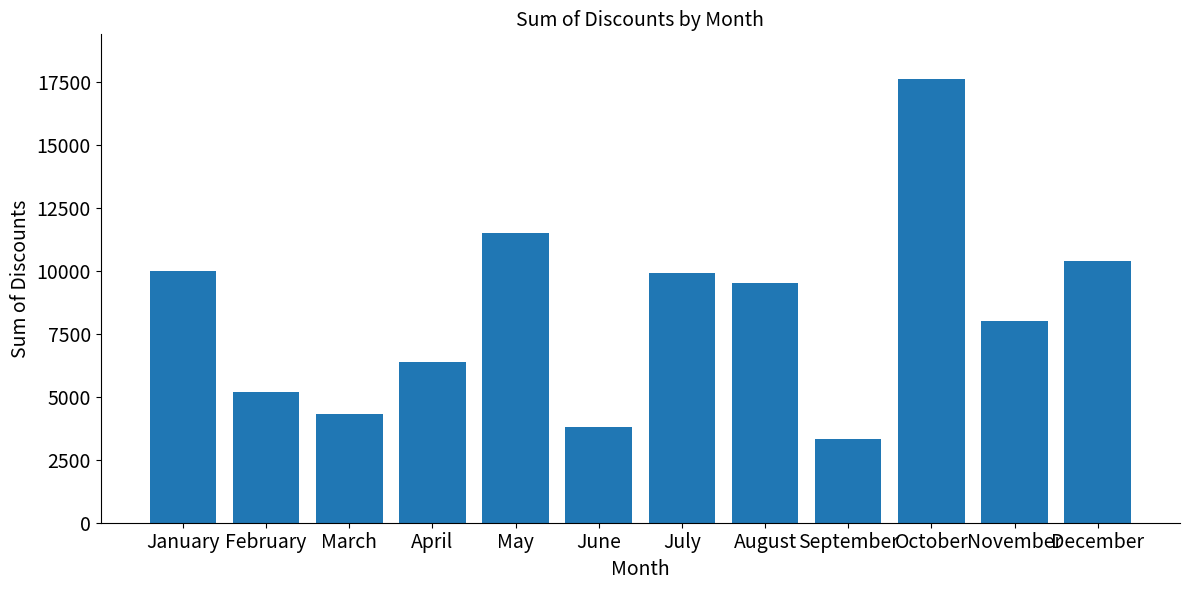

What value does the data have at January?

9984.8